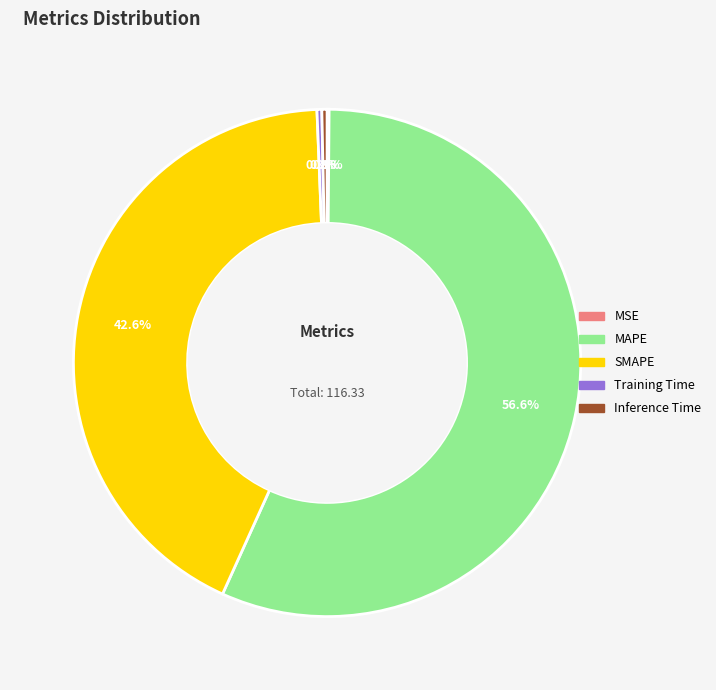

Is there a majority slice in this chart?

Yes